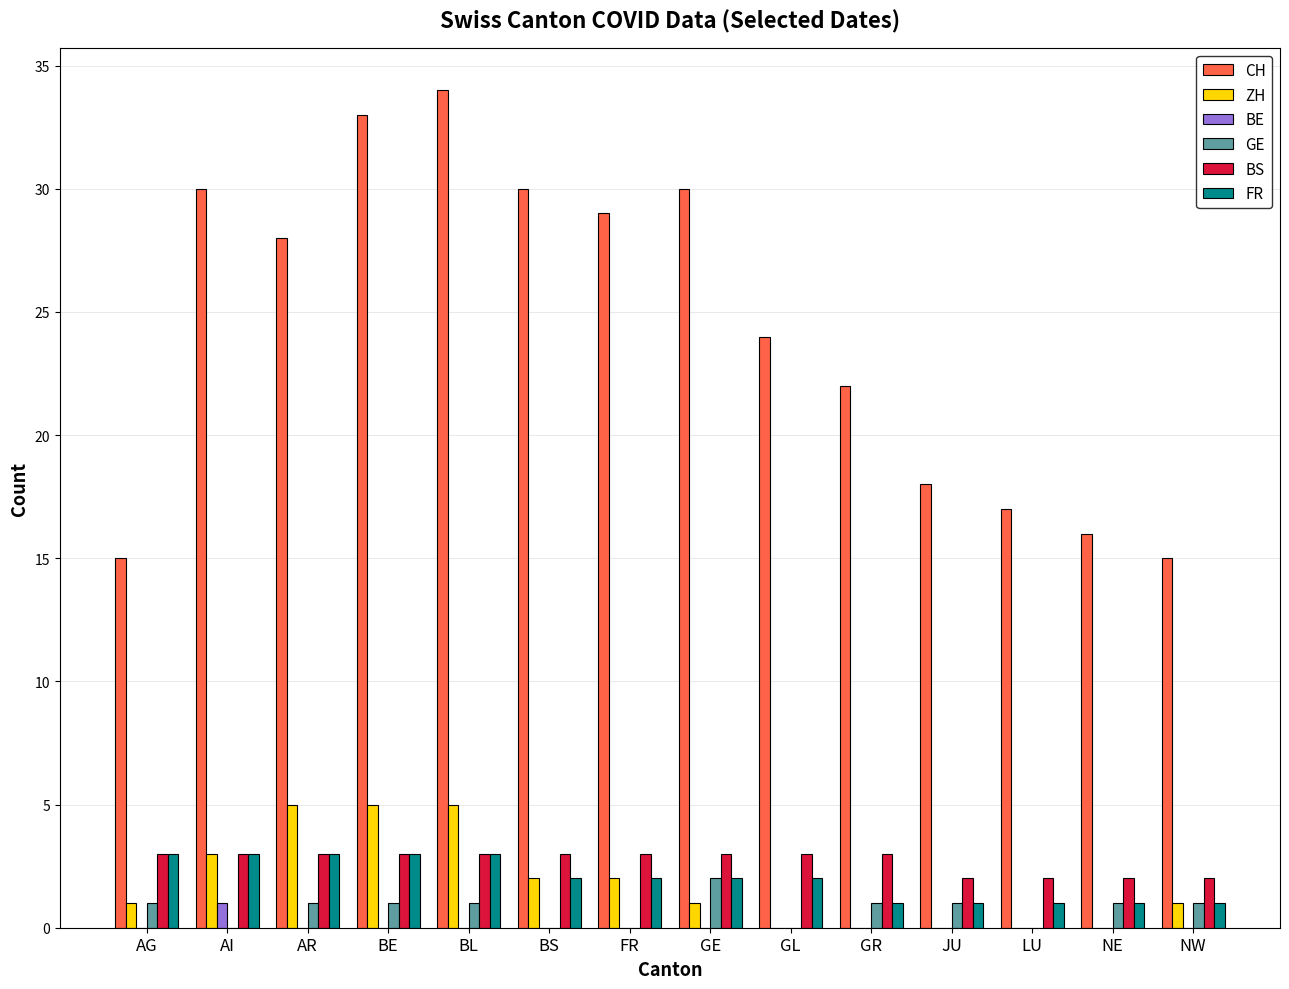

How many series are shown in this chart?

6